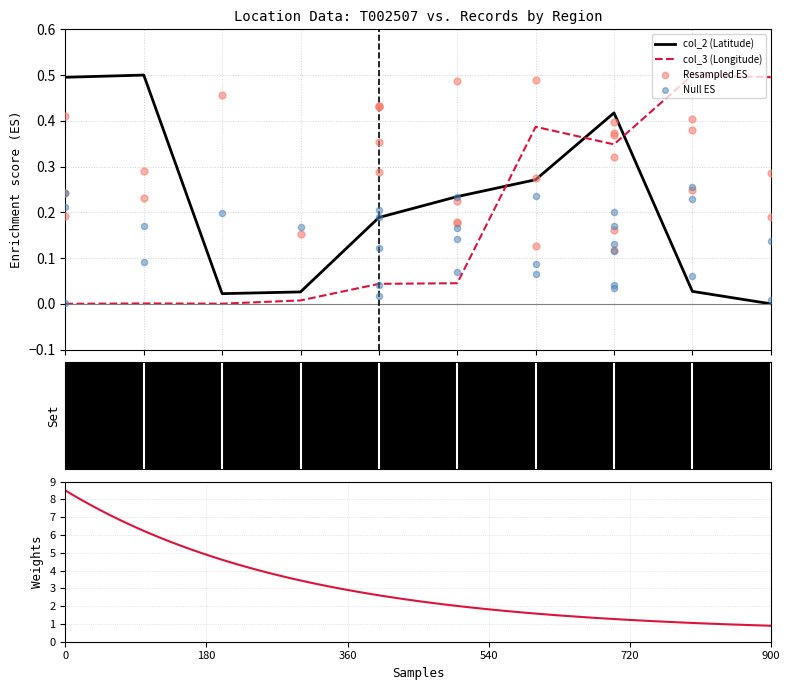

Which series has the widest spread of Y values?

col_2 (Latitude)